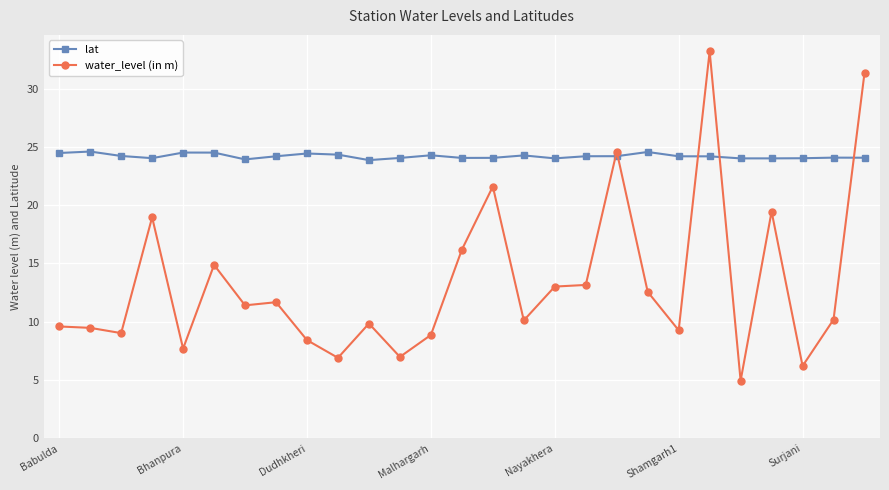

What is the maximum value shown in the chart?

33.2